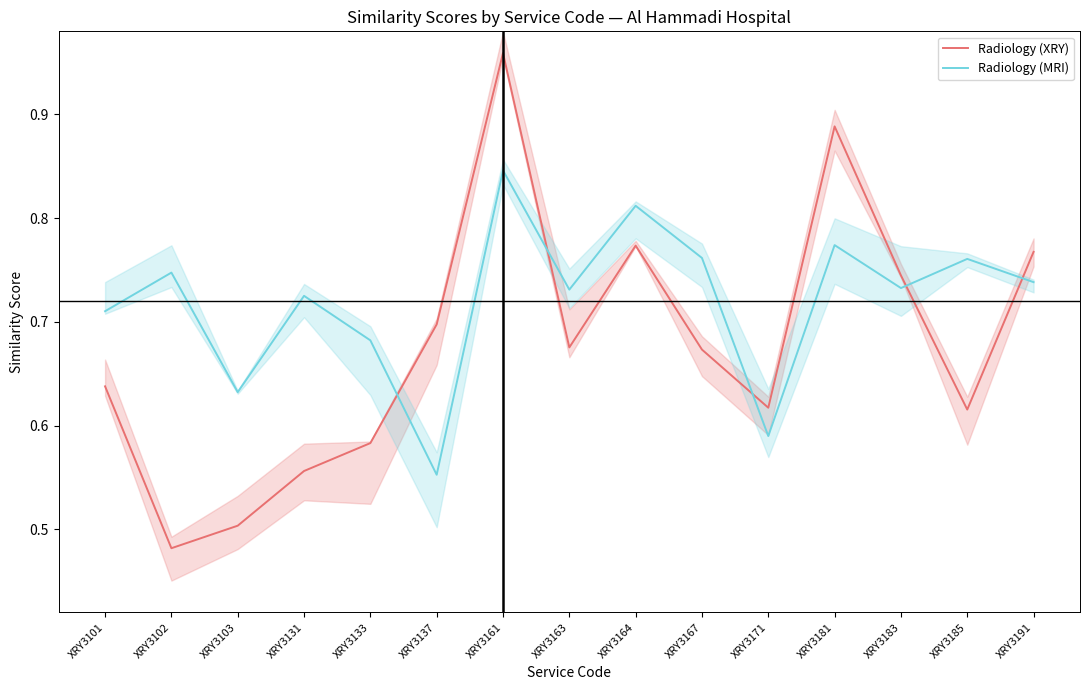

What is the minimum value shown in the chart?

0.5